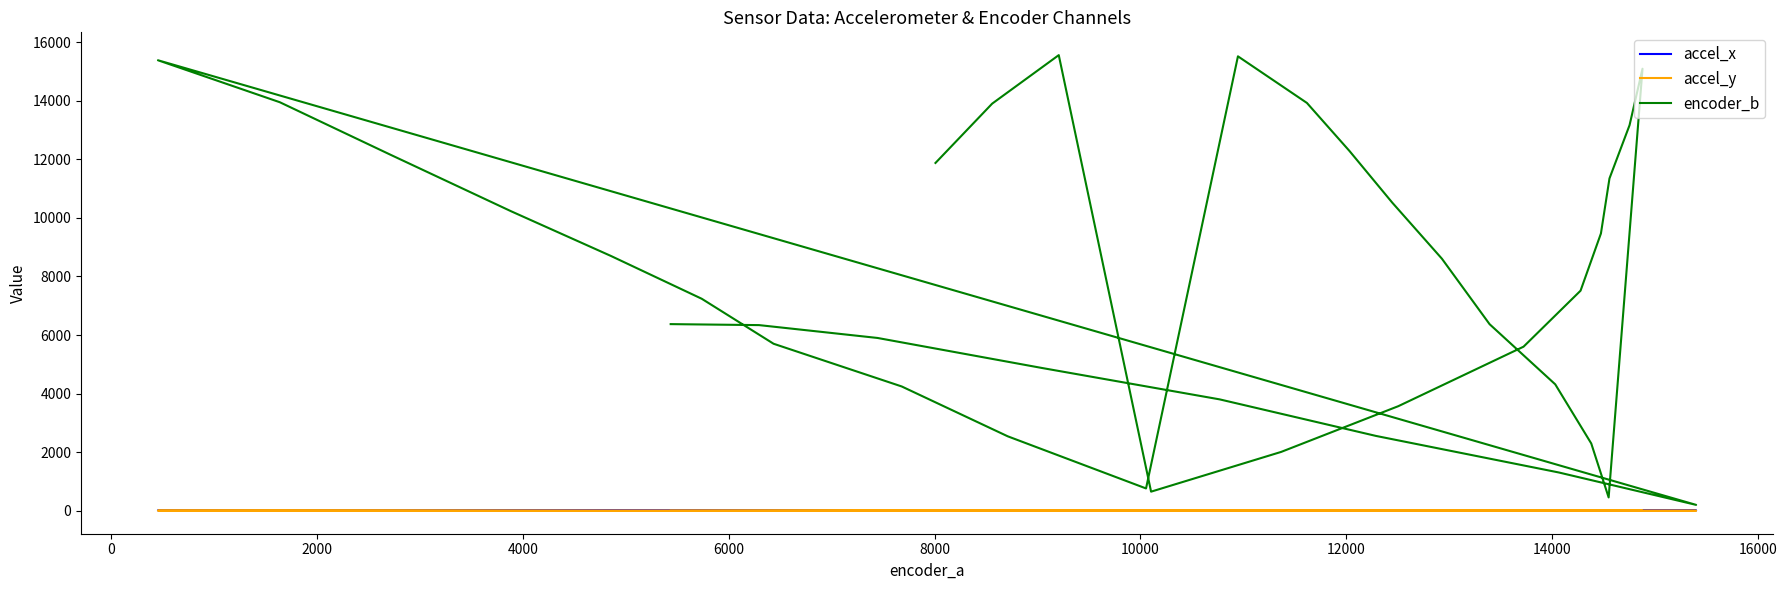

True or false: accel_y and encoder_b cross at least once.

False